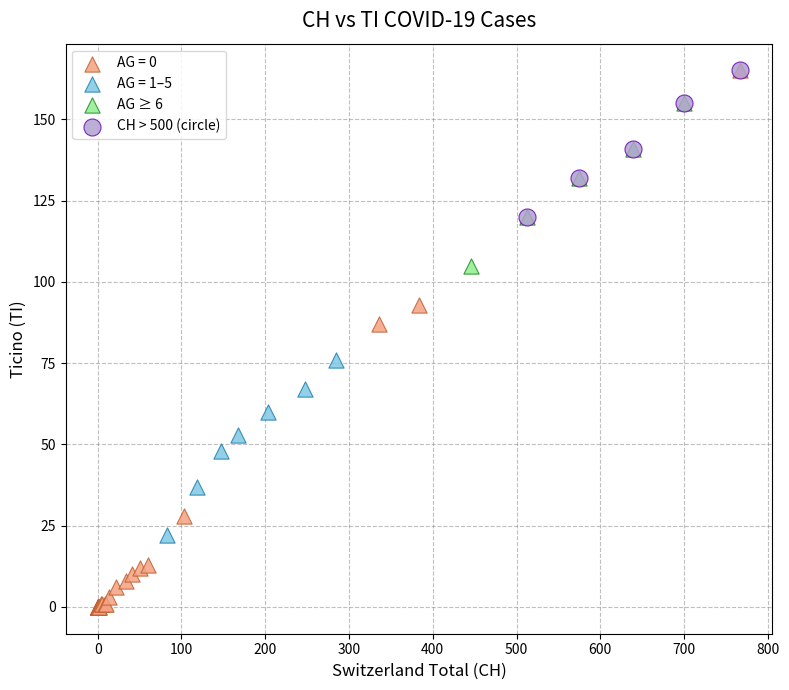

Which series reaches the minimum Y coordinate?

AG = 0